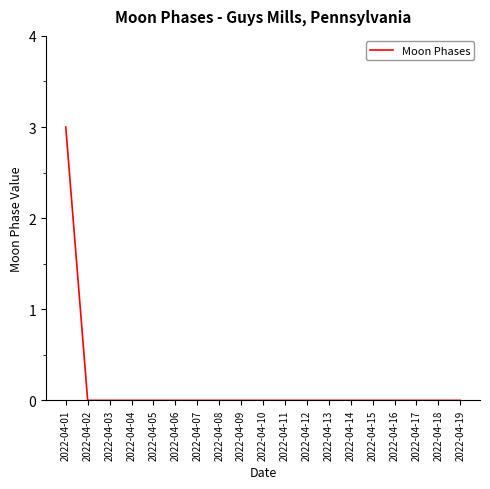

Which category has the highest value across all series?

2022-04-01